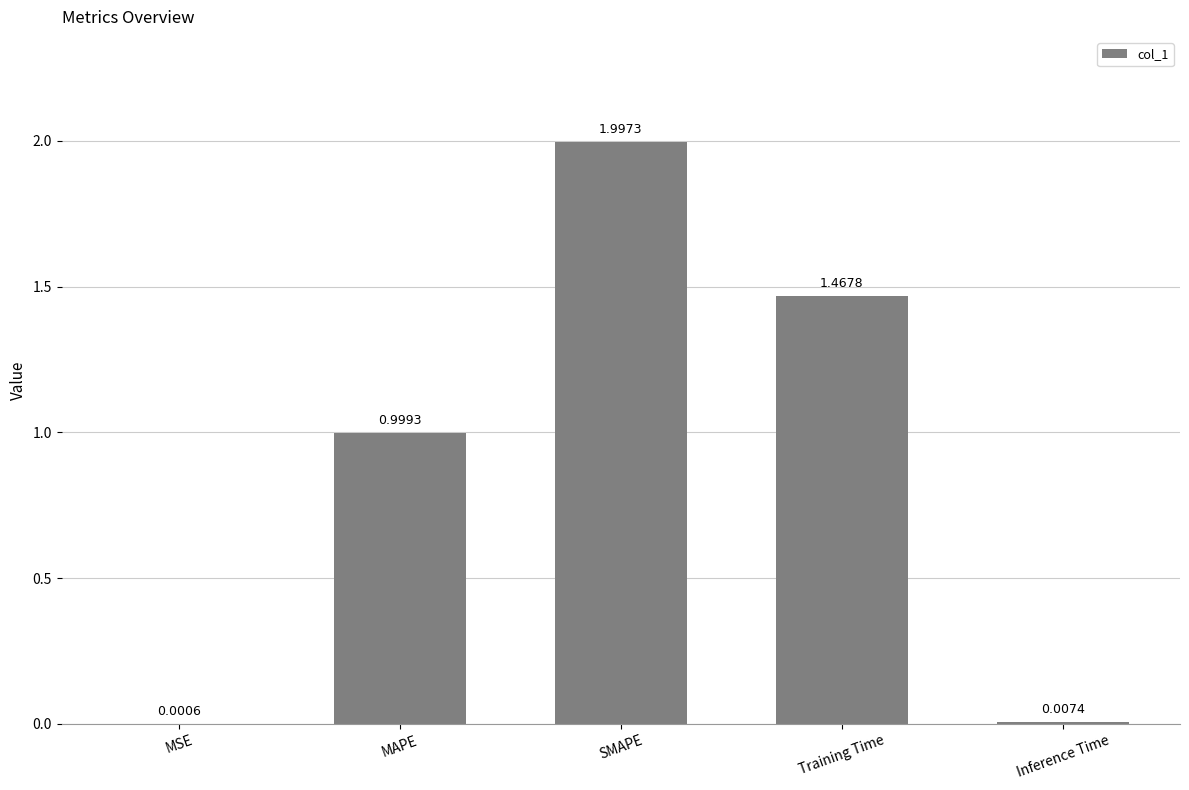

The value at Training Time is 1.9. True or false?

False